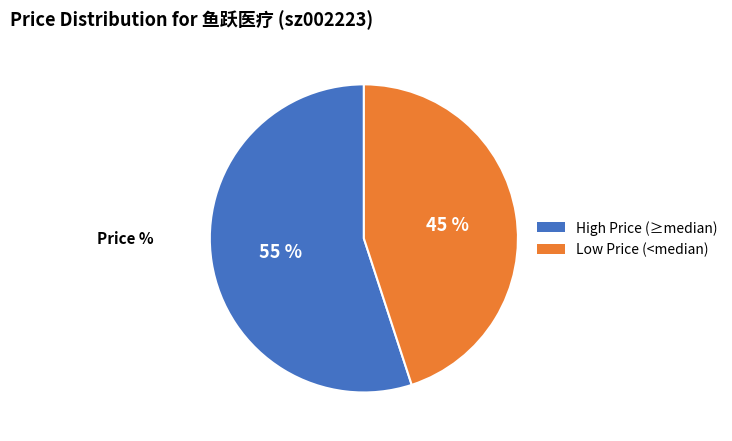

Do High Price (≥median) and Low Price (<median) together represent more than half of the pie?

Yes